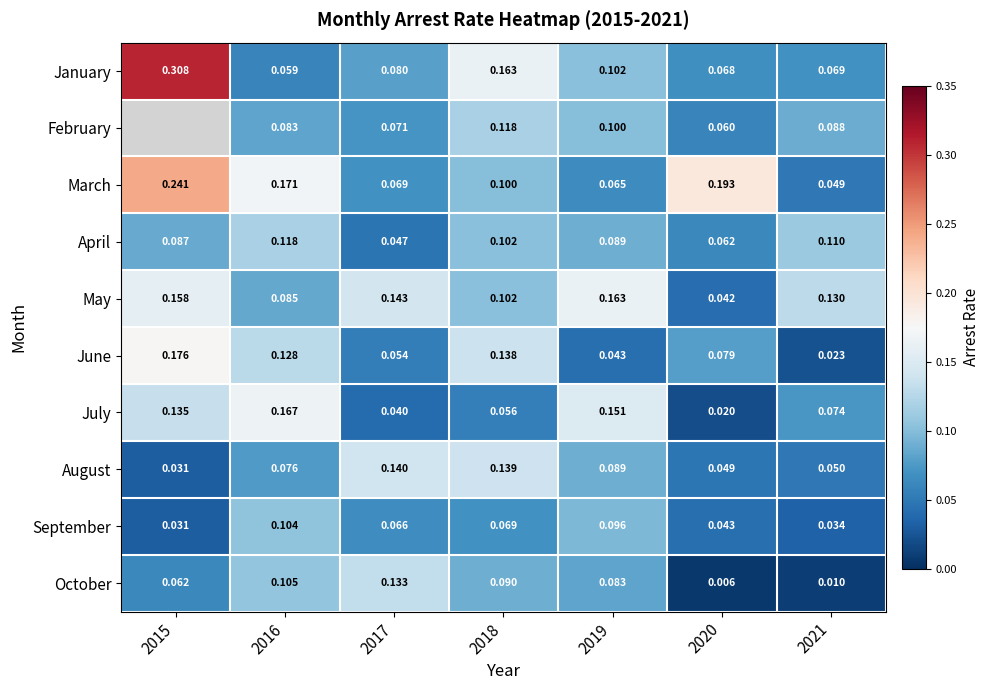

True or false: June has a value of 0.0 at 2020.

False